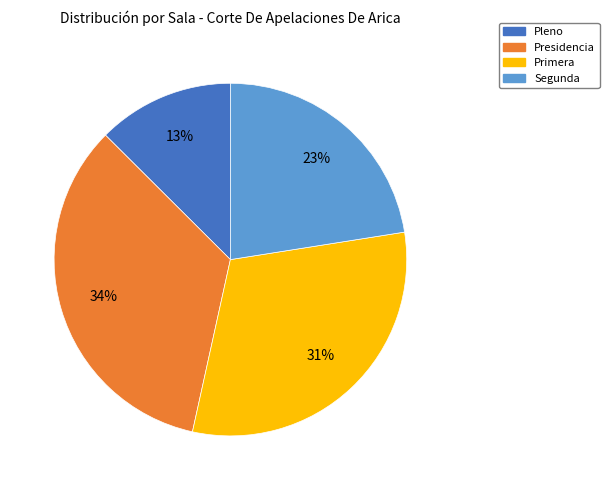

The Primera slice represents 17% of the pie. True or false?

False